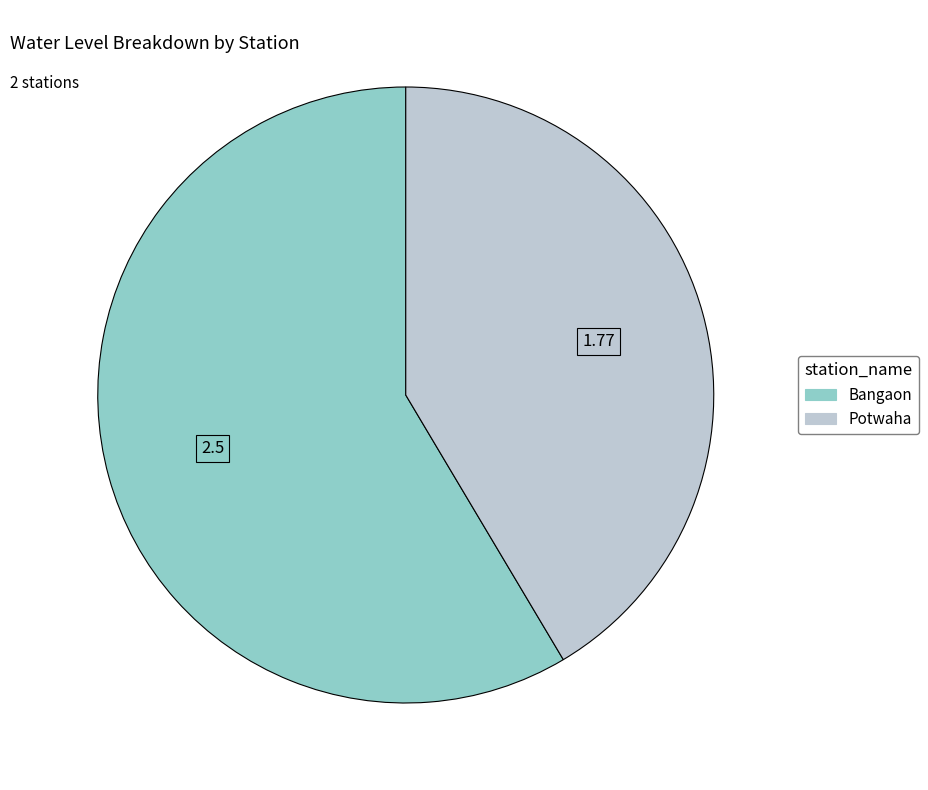

Between Bangaon and Potwaha, which is larger?

Bangaon